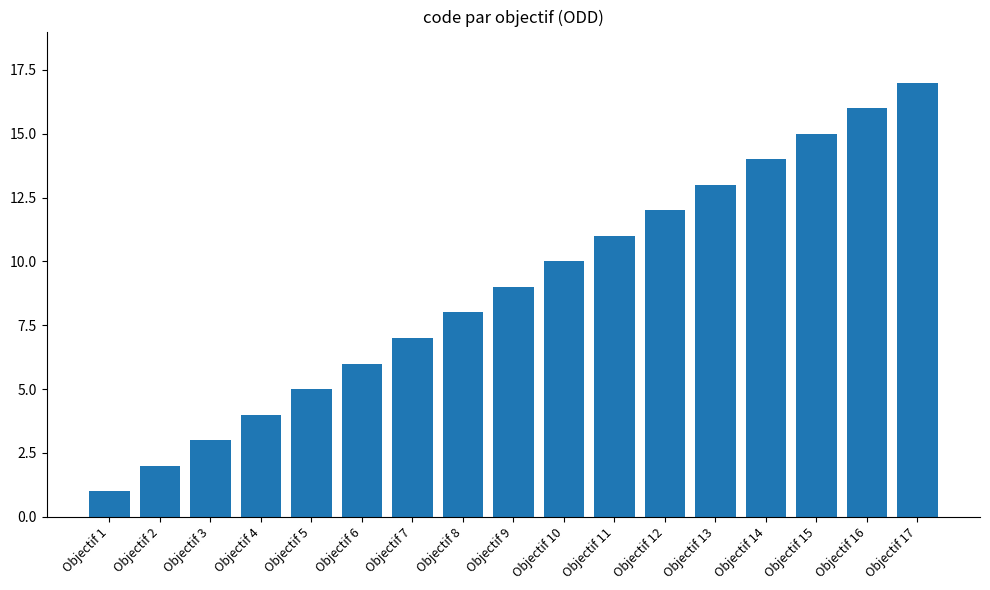

Reading left to right, extract all data points from this chart.

Objectif 1=1	Objectif 2=2	Objectif 3=3	Objectif 4=4	Objectif 5=5	Objectif 6=6	Objectif 7=7	Objectif 8=8	Objectif 9=9	Objectif 10=10	Objectif 11=11	Objectif 12=12	Objectif 13=13	Objectif 14=14	Objectif 15=15	Objectif 16=16	Objectif 17=17